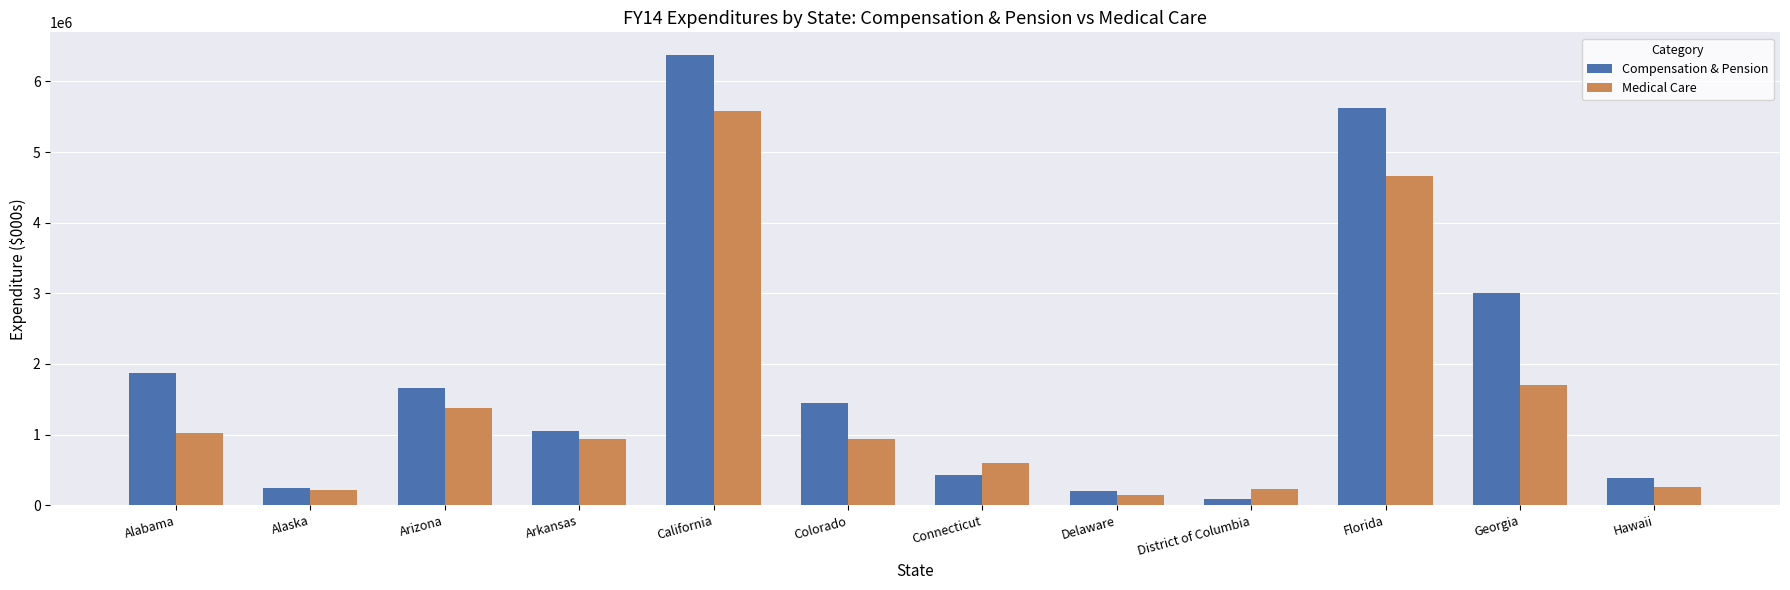

What is the total value across all series at Colorado?

2378977.6